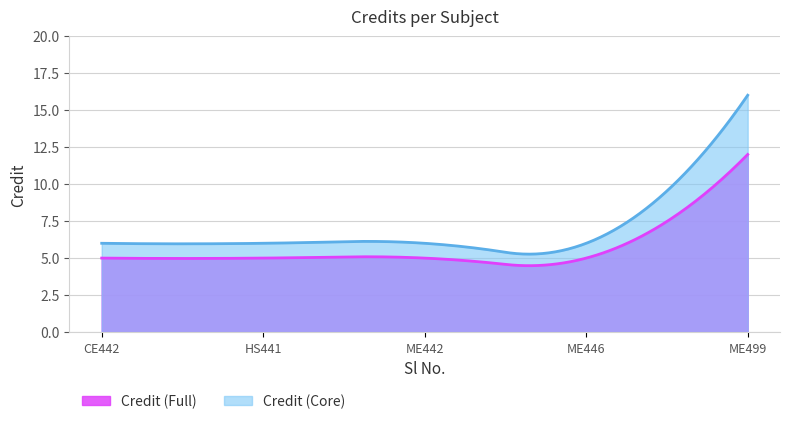

The chart shows a value of 27 at 5. True or false?

False